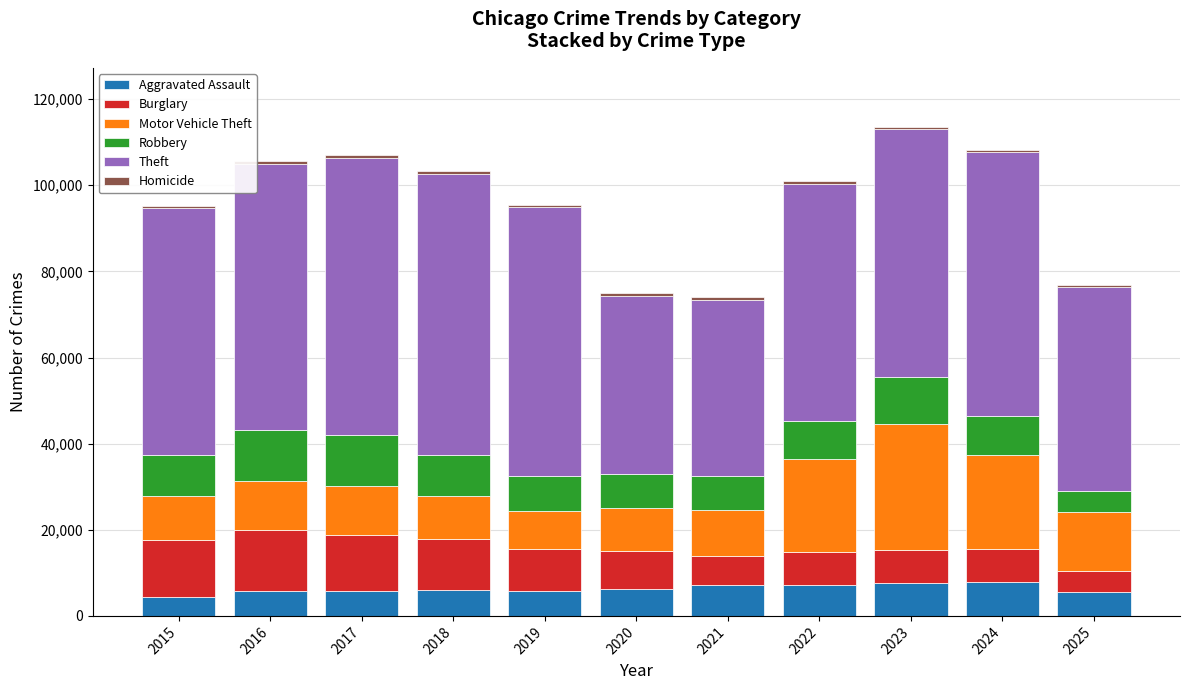

What is the maximum value for Aggravated Assault?

7905